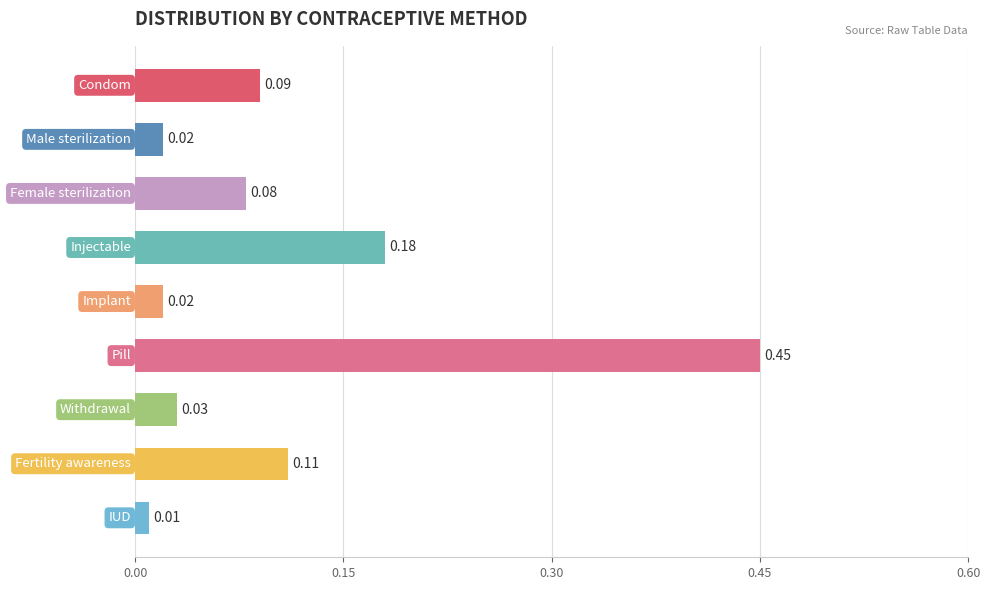

What is the sum of all values?

1.0